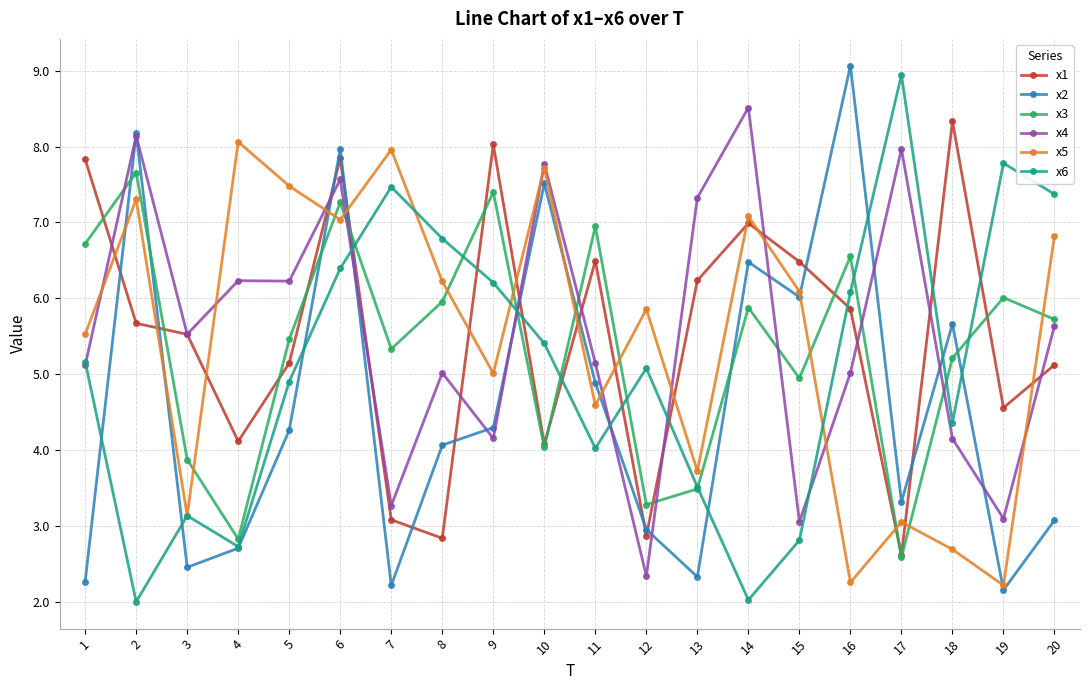

What is the sum of all x5 values?

109.9